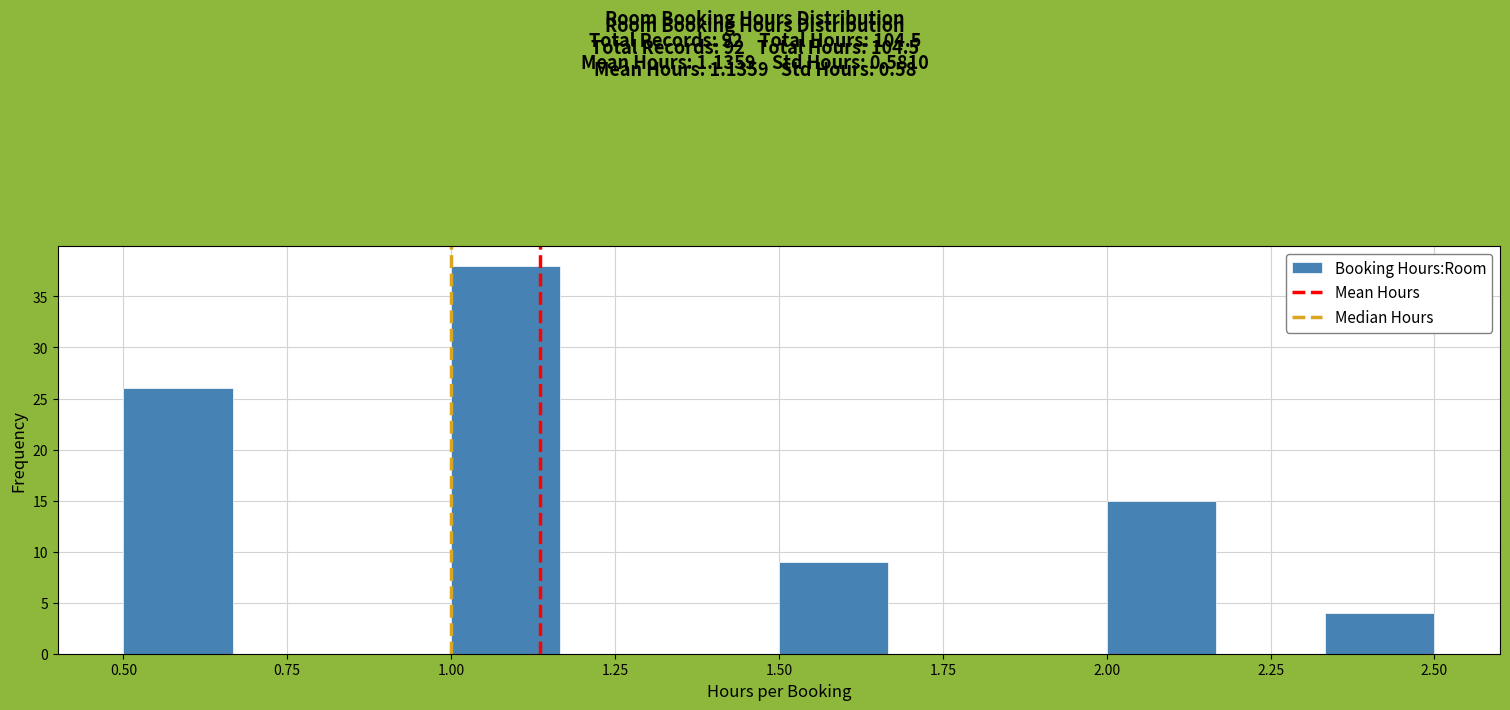

Around what value on the x-axis is the tallest bar? Give the approximate position of its centre, as read against the axis.

1.10